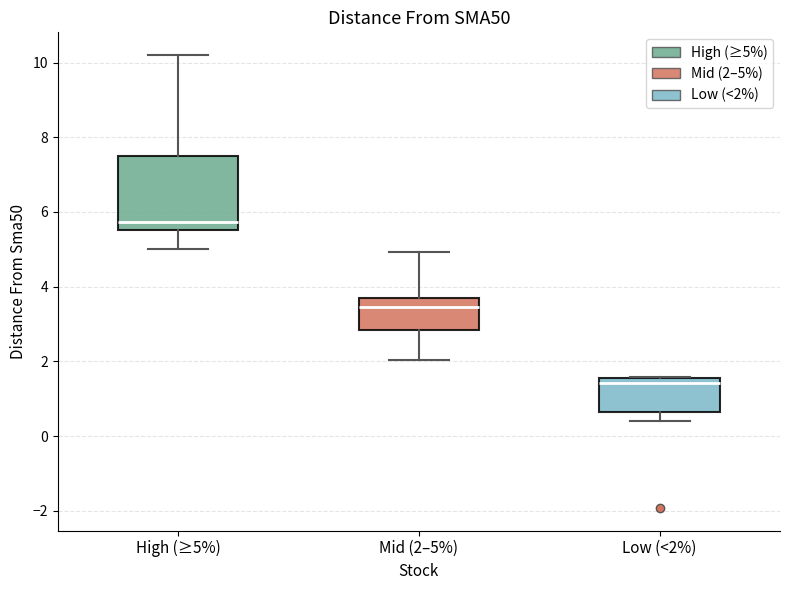

Reading left to right, read every box against the y-axis: the position of its median line, the range the box covers, and the ends of its whiskers. The values are not printed on the chart, so give them approximately, as read against the axis.

High (≥5%): median 5.8, box 5.6 to 7.6, whiskers 5.0 to 10.2
Mid (2–5%): median 3.4, box 2.8 to 3.8, whiskers 2.0 to 5.0
Low (<2%): median 1.4, box 0.6 to 1.6, whiskers 0.4 to 1.6